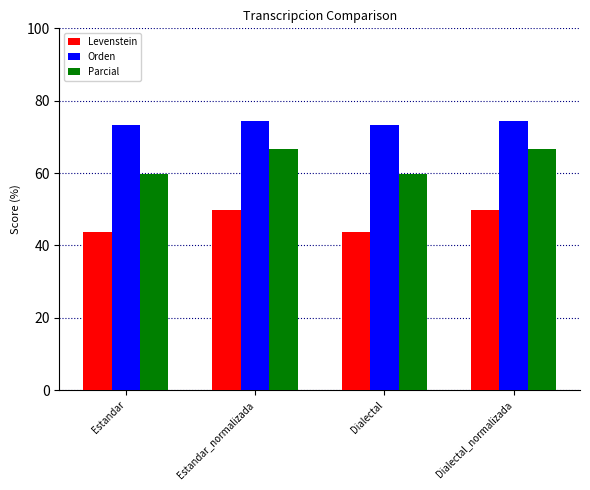

List the series in order of their overall mean, lowest first.

Levenstein, Parcial, Orden